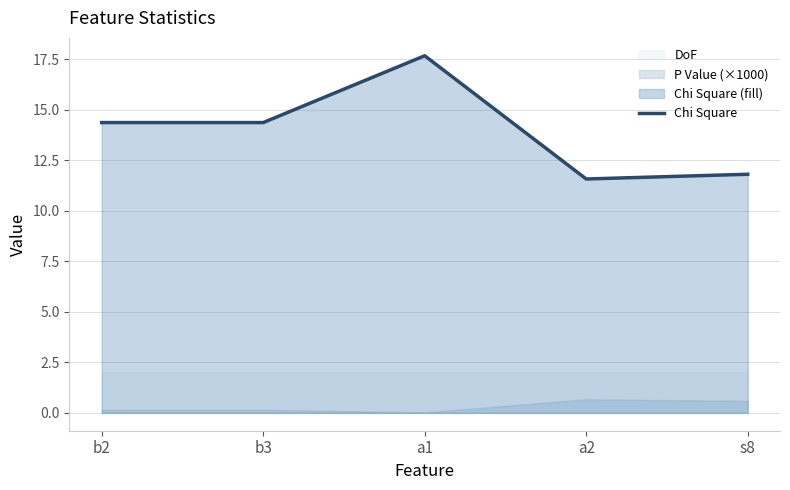

Reading left to right, list all the values displayed in this chart.

14.4	14.4	17.7	11.6	11.8